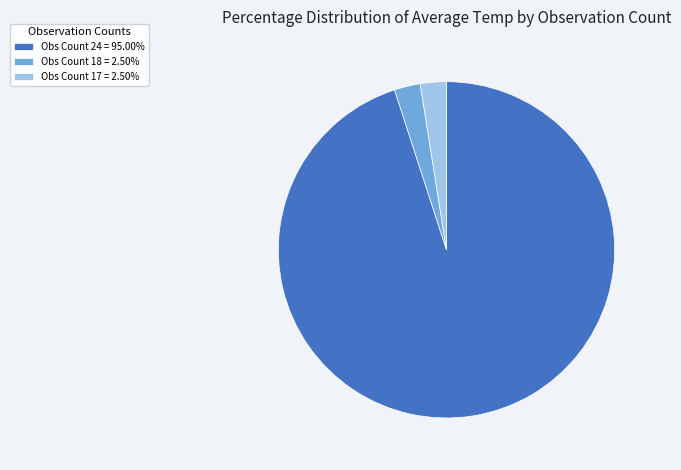

What is the ratio of the value at Obs Count 24 = 95.00% to the value at Obs Count 17 = 2.50%?

38.0